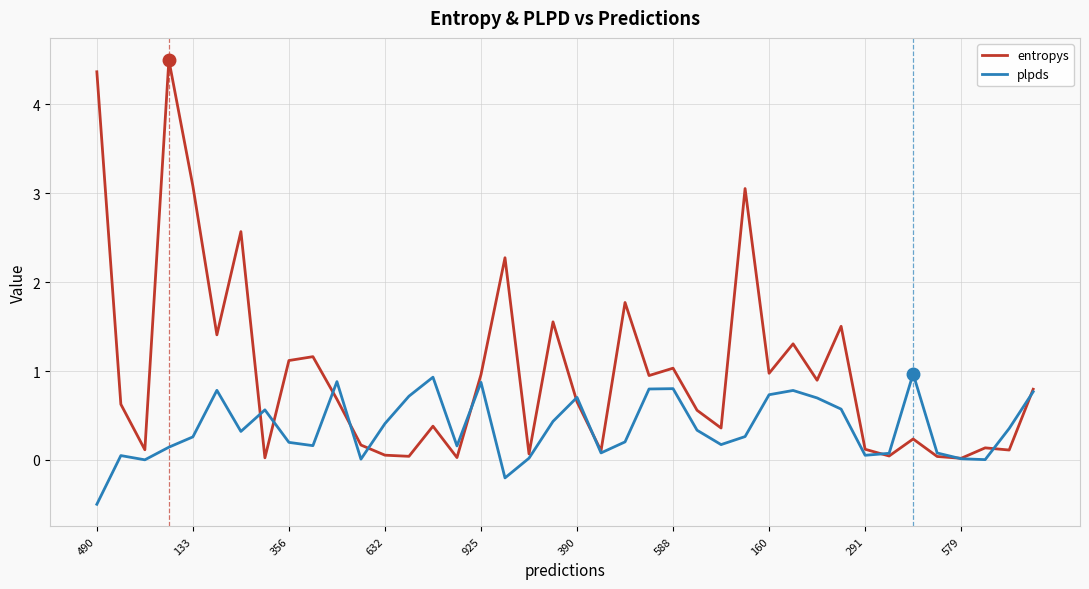

Rank the series by their maximum value, from highest to lowest.

entropys, plpds